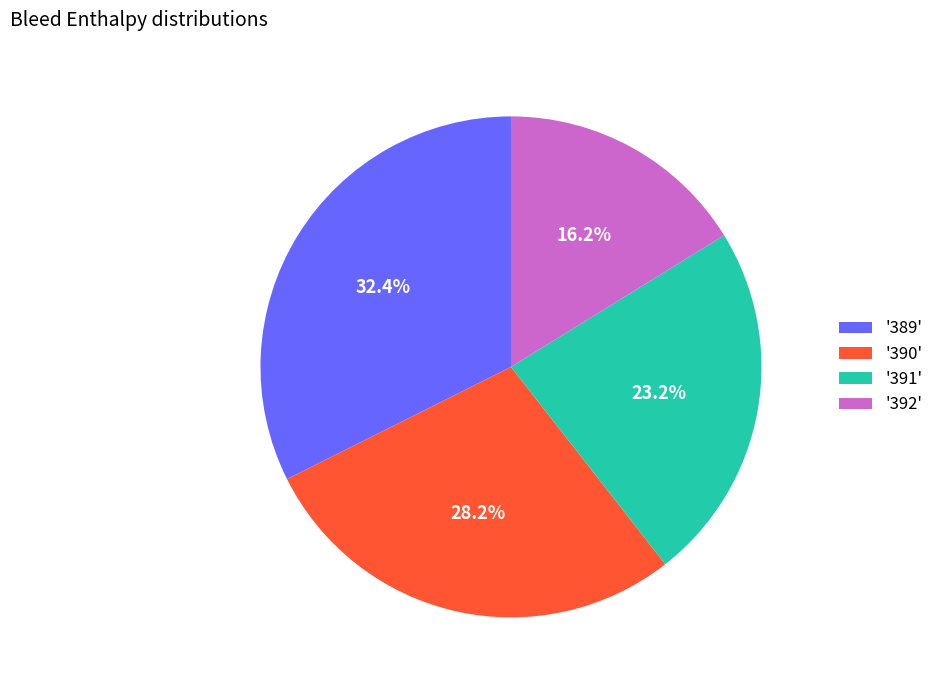

Do '391' and '390' together represent more than half of the pie?

Yes